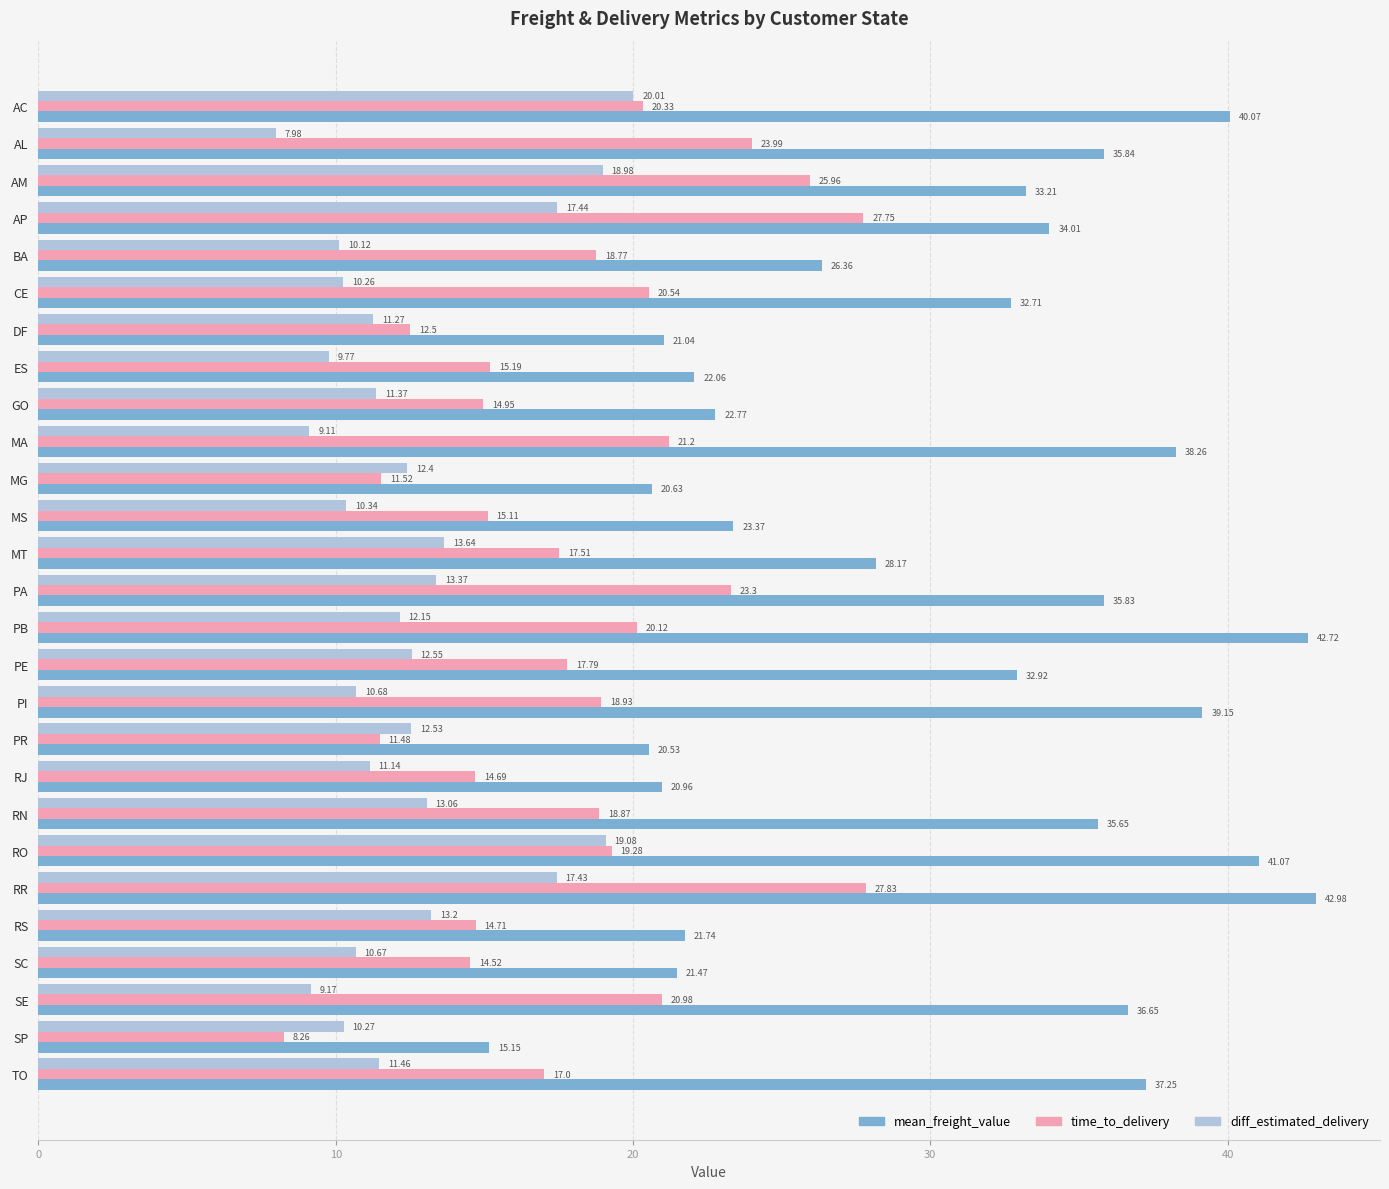

How many data points in time_to_delivery are less than 18?

13